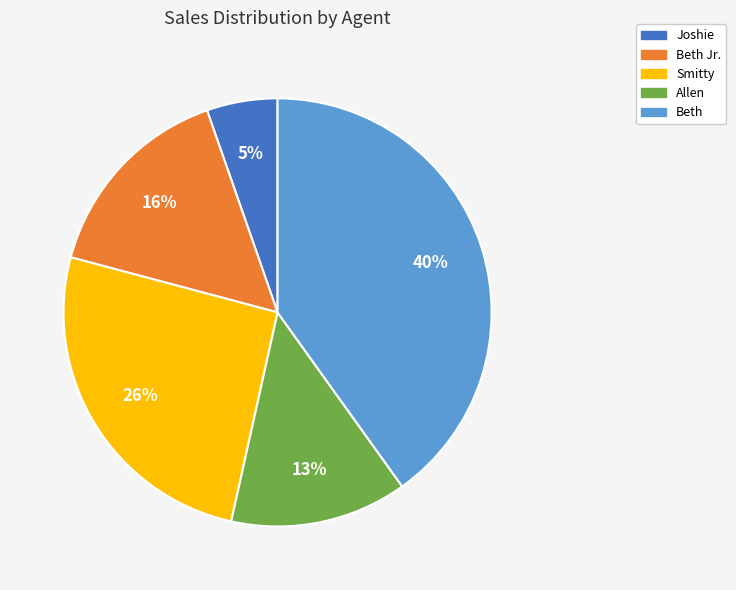

Does any single category account for the majority?

No